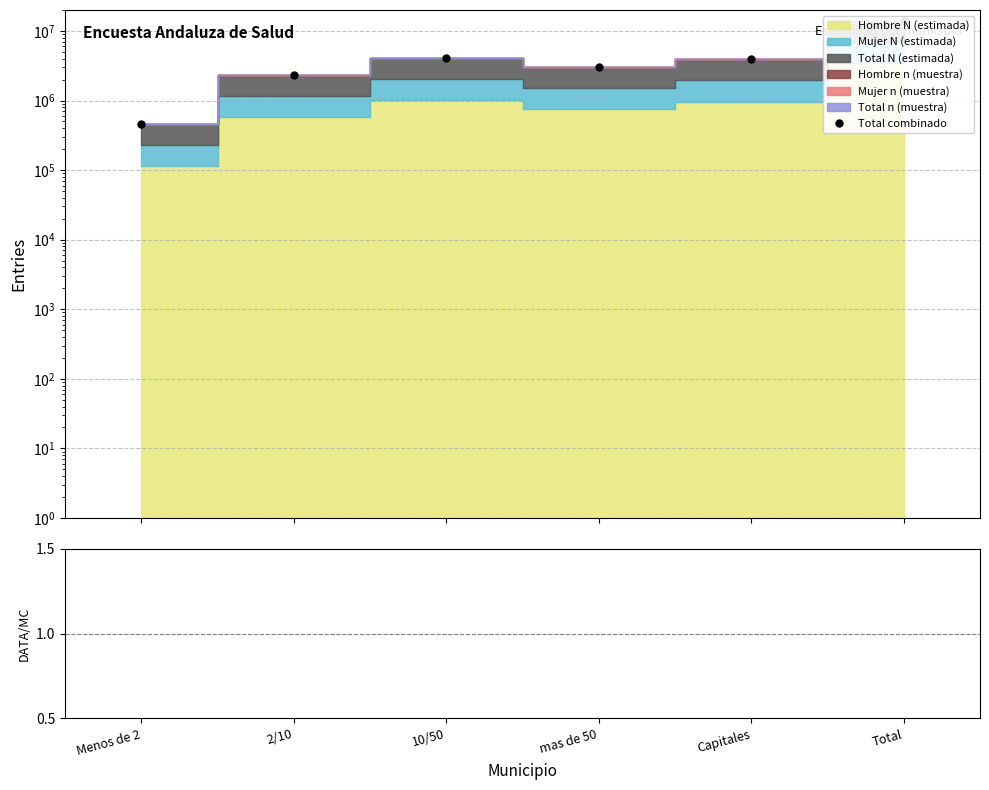

Is it true that Total combinado equals 455782.0 at Menos de 2?

True